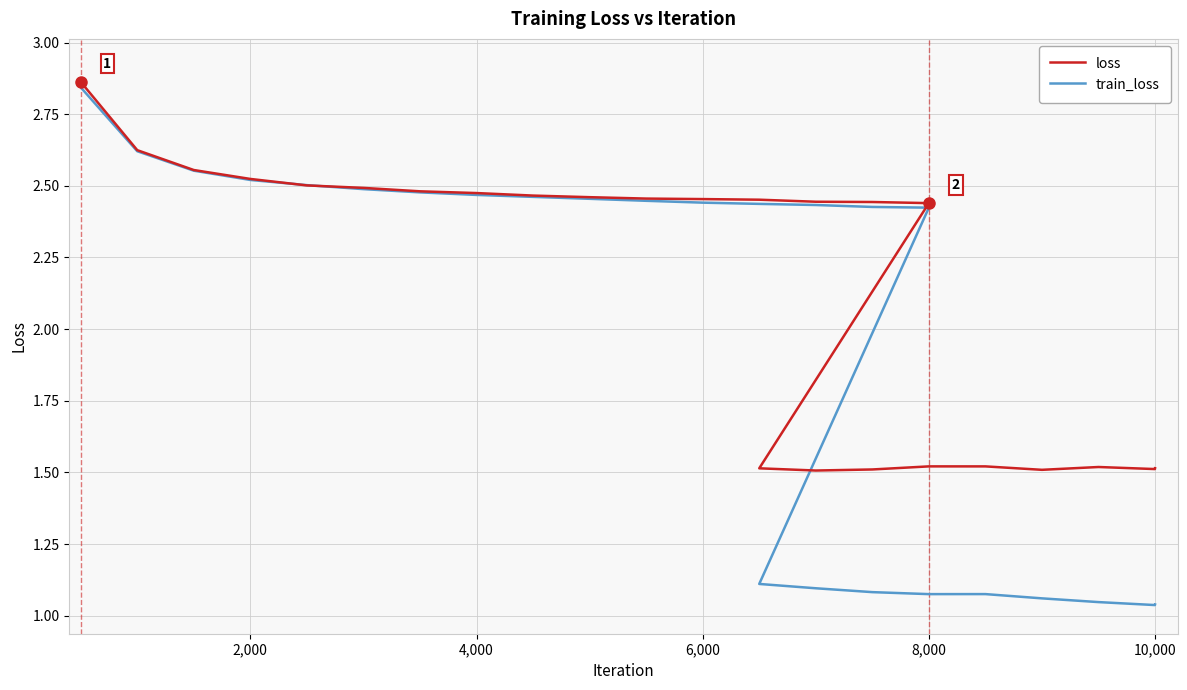

True or false: loss has a value of 0.5 at 4,000.

False